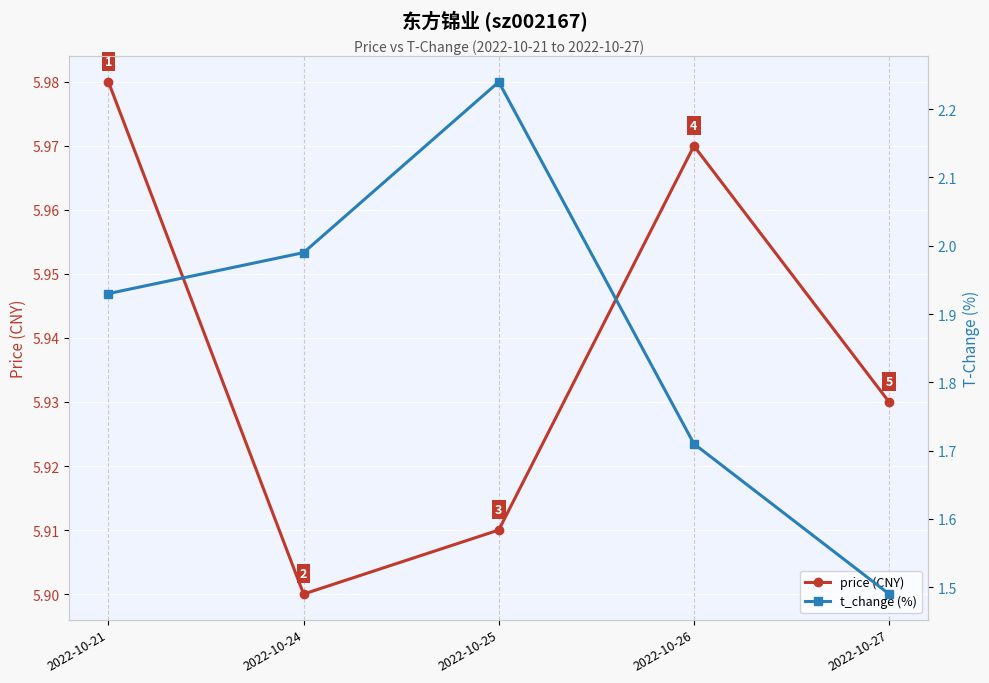

True or false: t_change (%) and price (CNY) intersect in this chart.

False